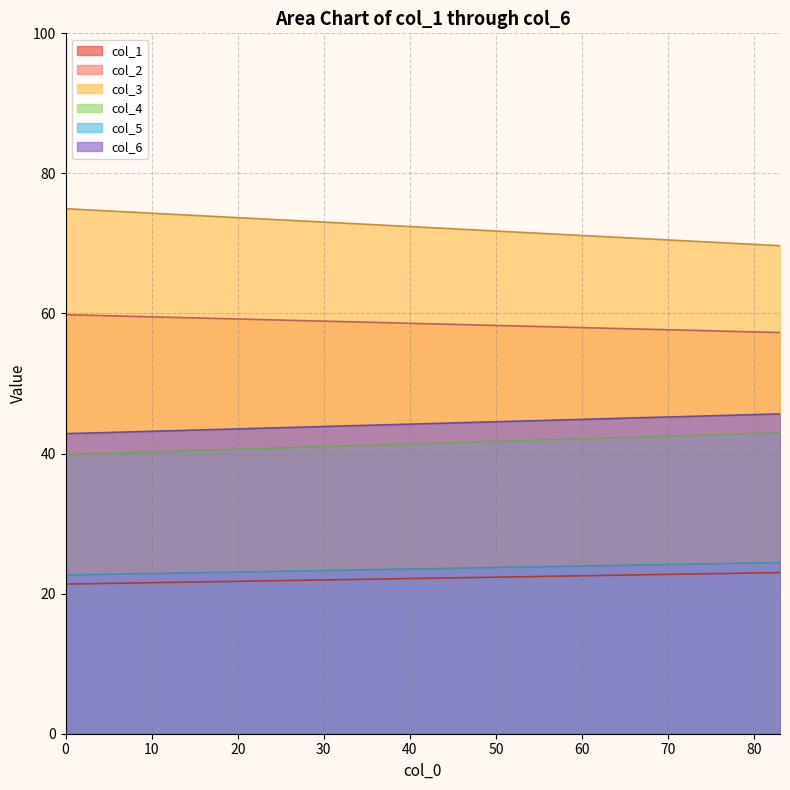

True or false: col_2 and col_6 intersect in this chart.

False